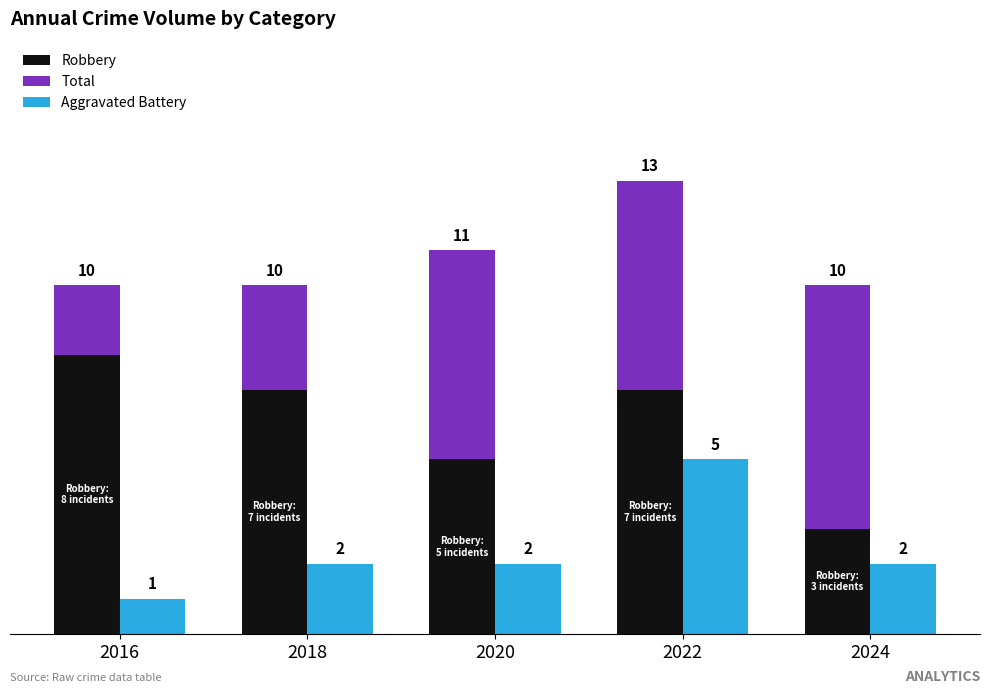

Rank the series at 2020 from lowest to highest value.

Aggravated Battery, Robbery, Total